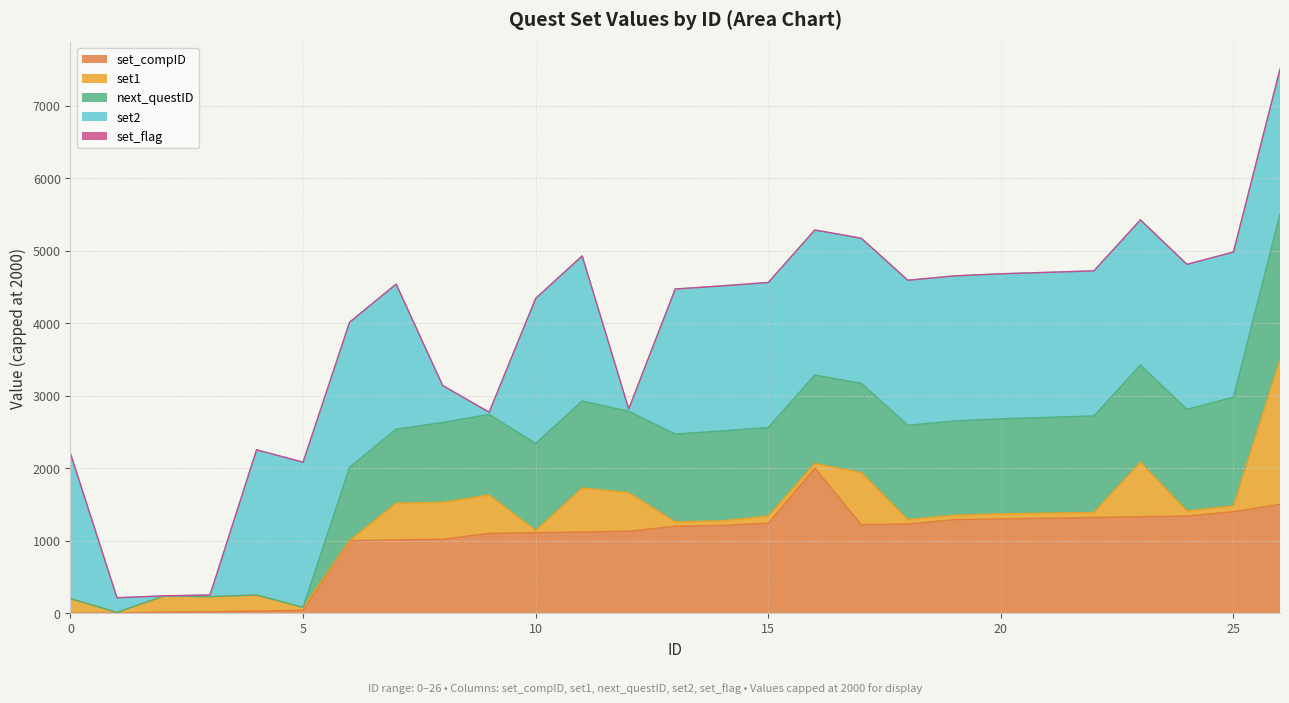

What are all the series names shown in the legend?

set_compID, set1, next_questID, set2, set_flag